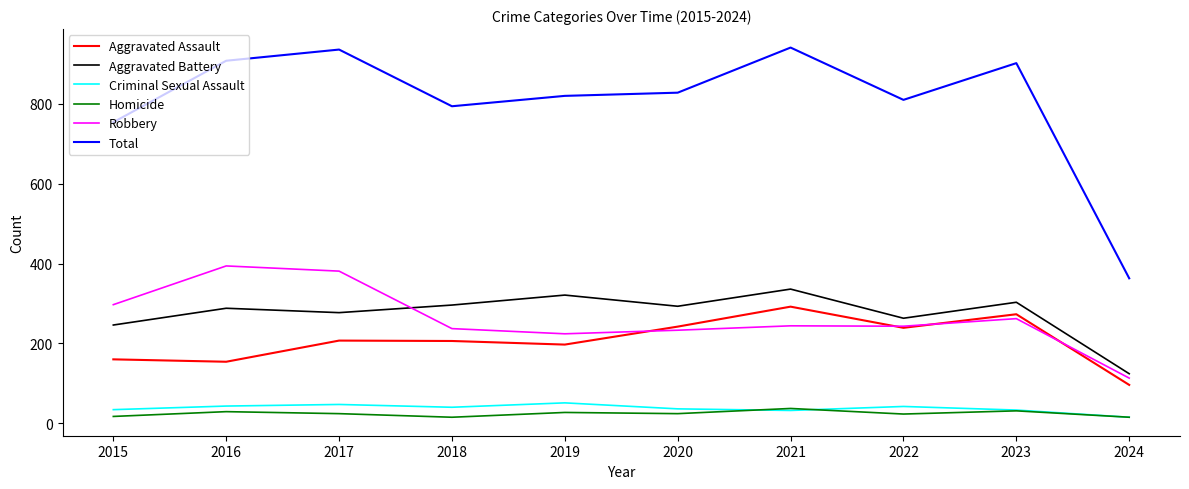

Is it true that Homicide equals 17 at 2015?

True